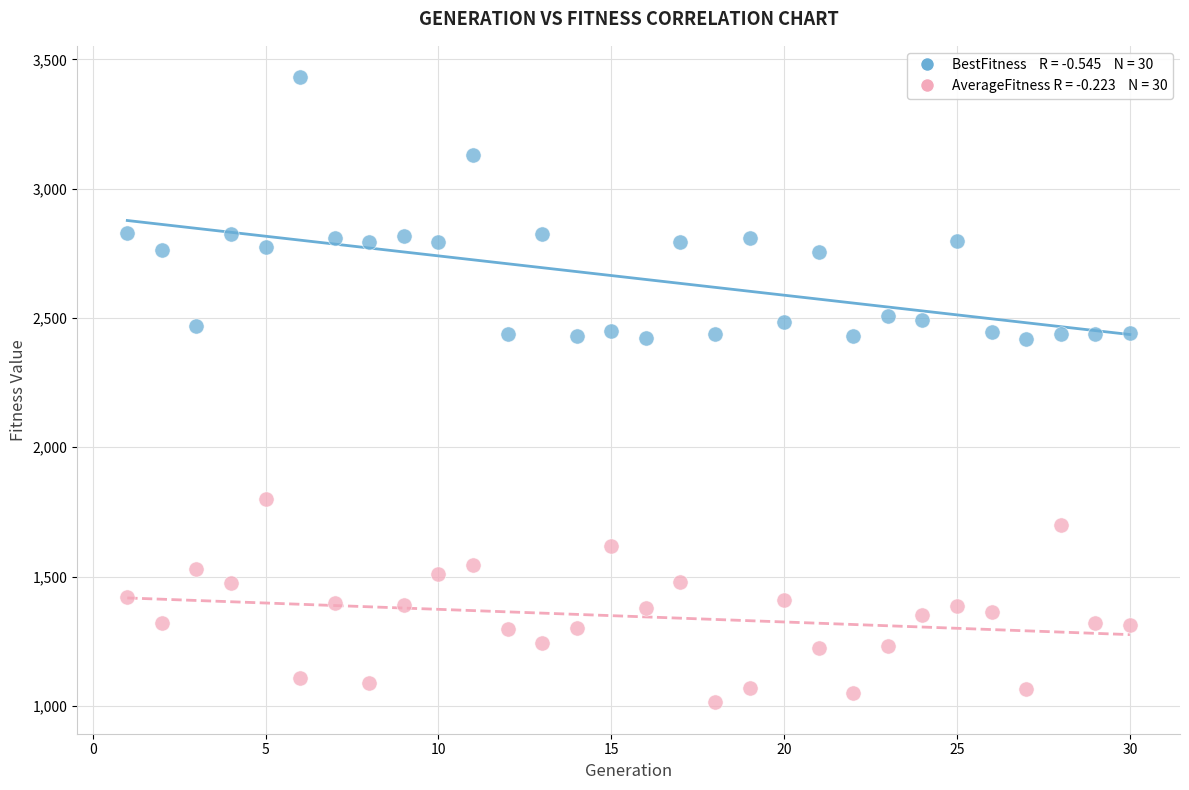

Across all data points, what is the range of Y values (max minus min)?

2418.6